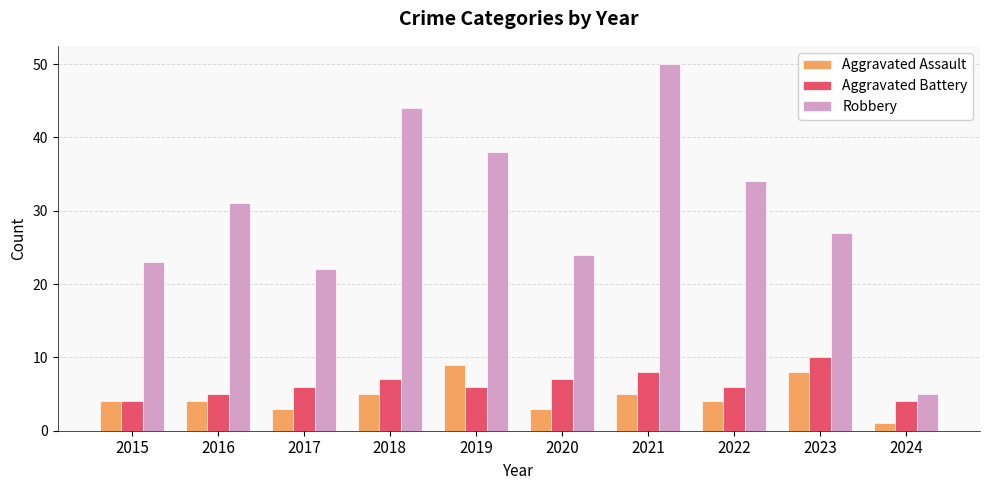

Which category has the lowest value in the Aggravated Assault series?

2024